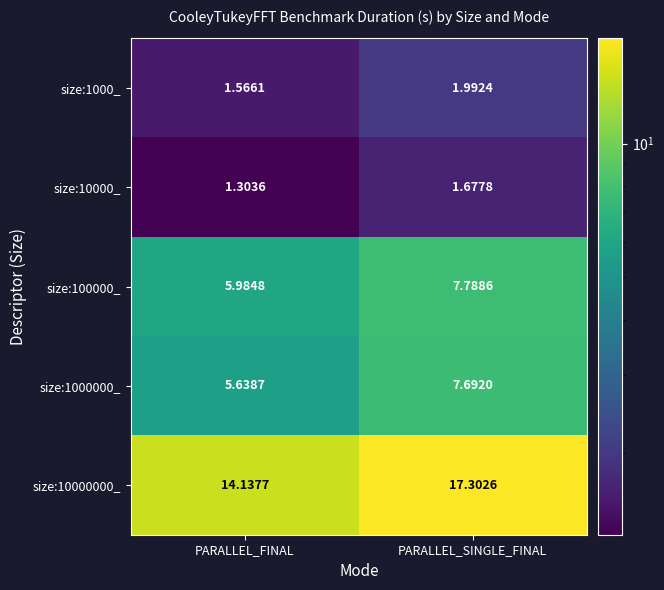

At how many categories does at least one series exceed 16?

1